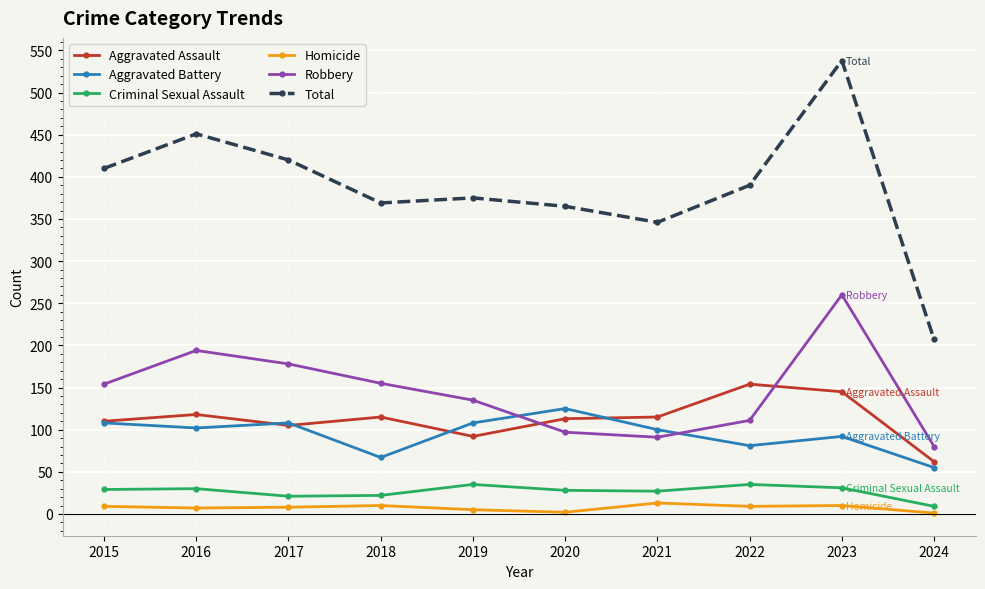

What is the value of the Robbery point at the 3rd from the left?

178